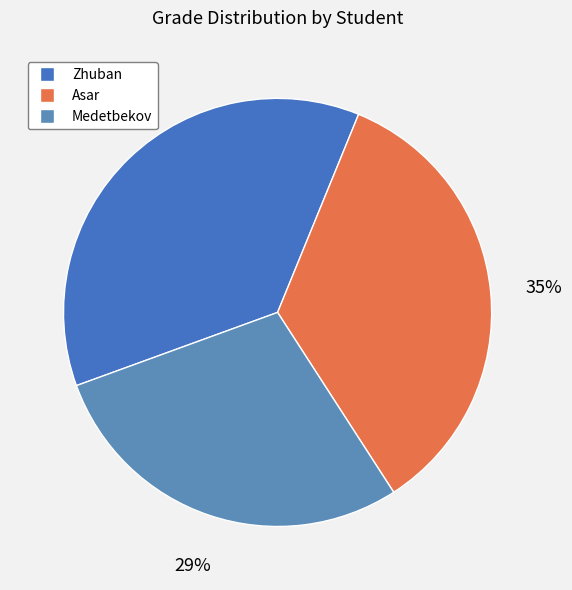

Which category has the biggest portion of the pie?

Zhuban